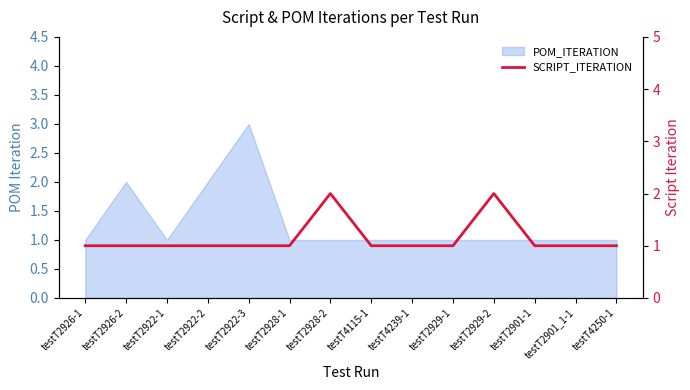

True or false: the data has more than 1 interior local peaks.

True